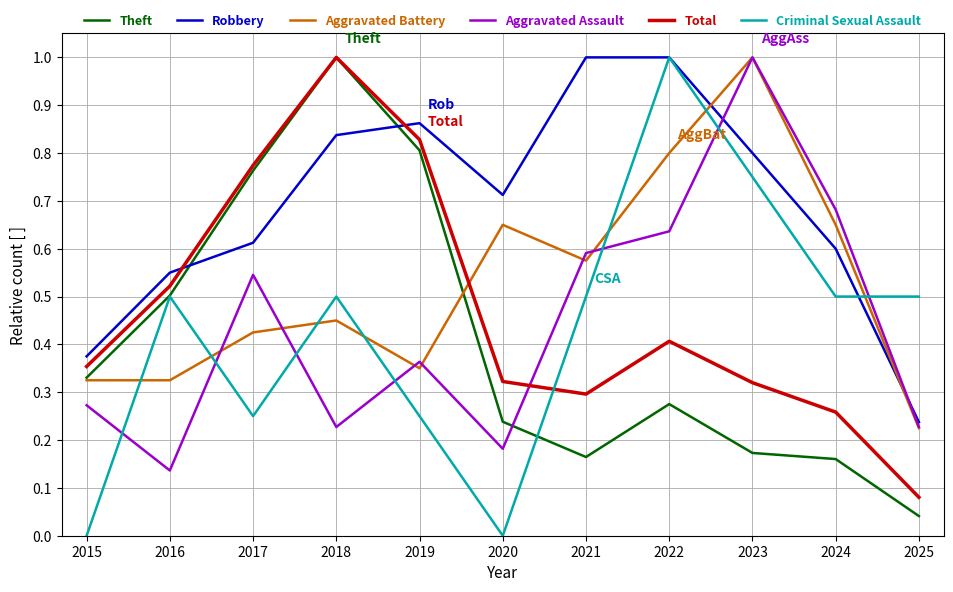

What is the sum of all Theft values?

4.5